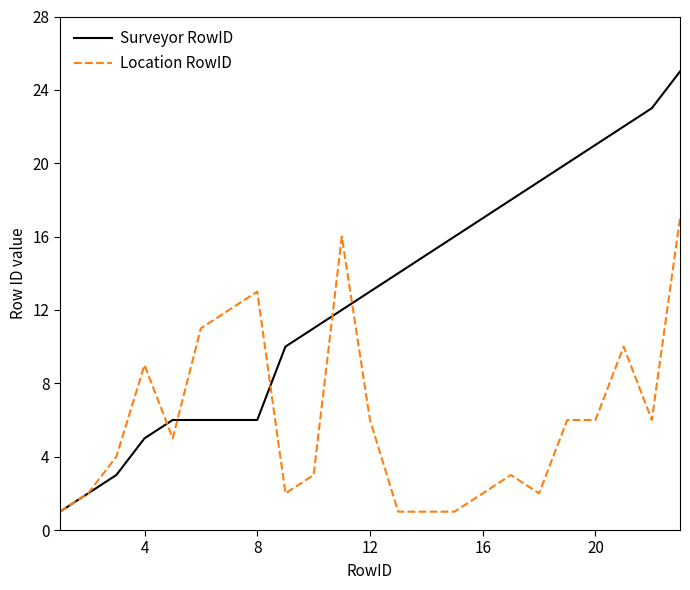

Rank the series by their maximum value, from highest to lowest.

Surveyor RowID, Location RowID